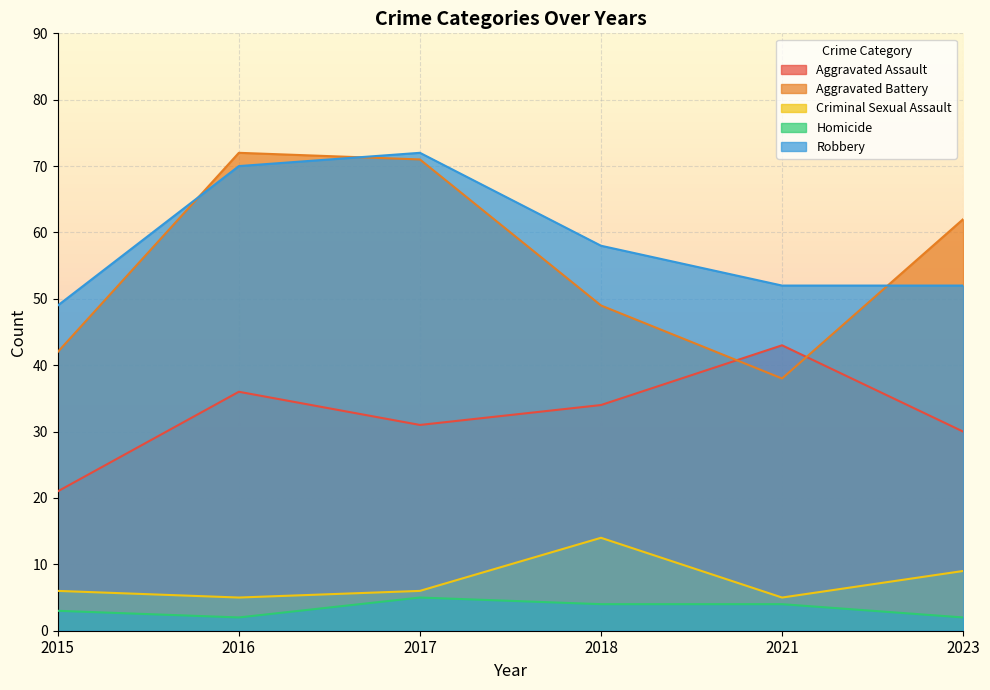

At how many categories does at least one series exceed 52?

4